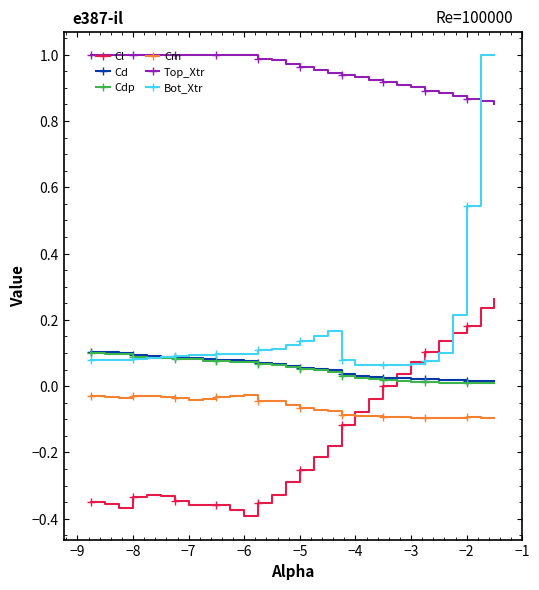

Which series has the largest range (max minus min)?

Bot_Xtr